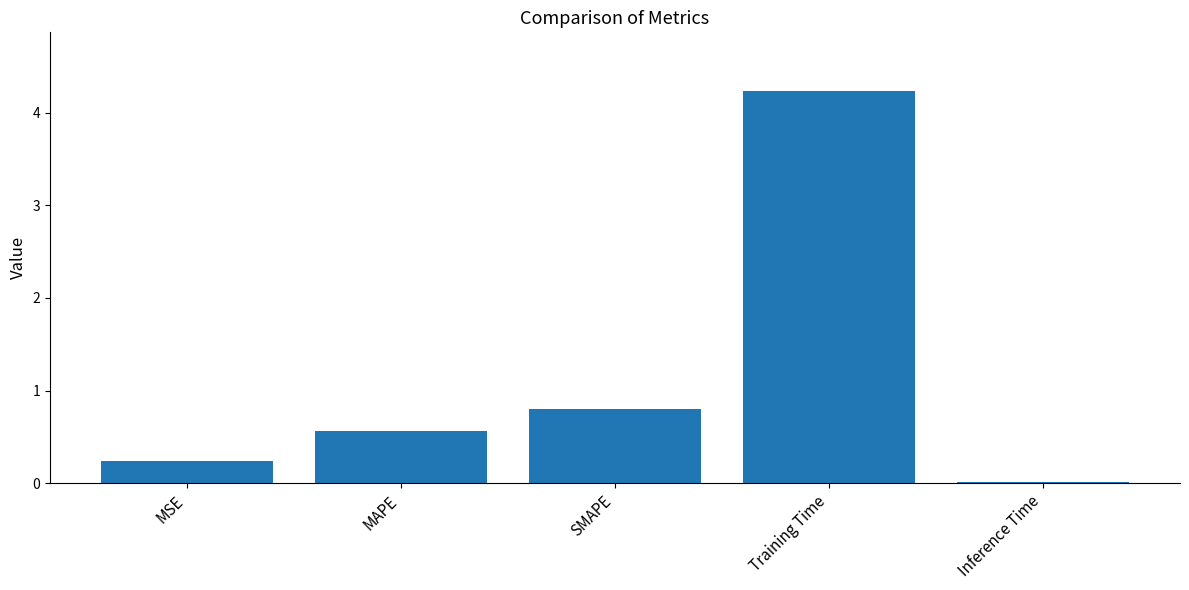

The chart shows a value of 0.0 at Inference Time. True or false?

True